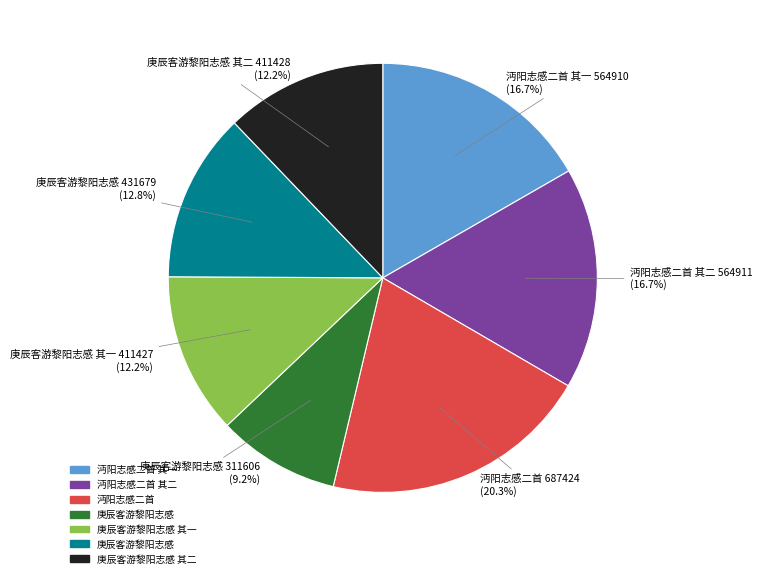

To the nearest percent, what is the average slice percentage?

14%